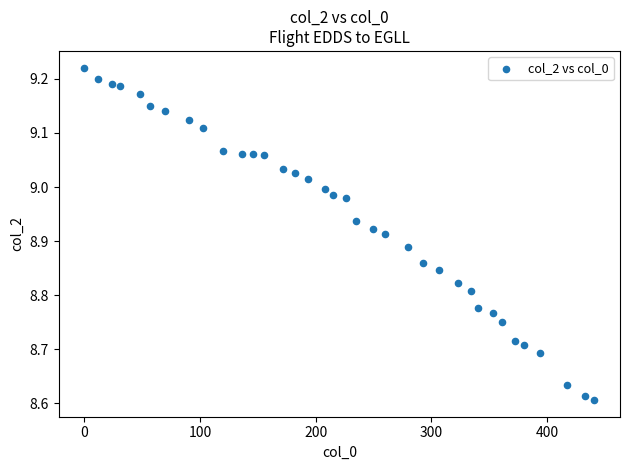

What is the range of Y values (max minus min)?

0.6